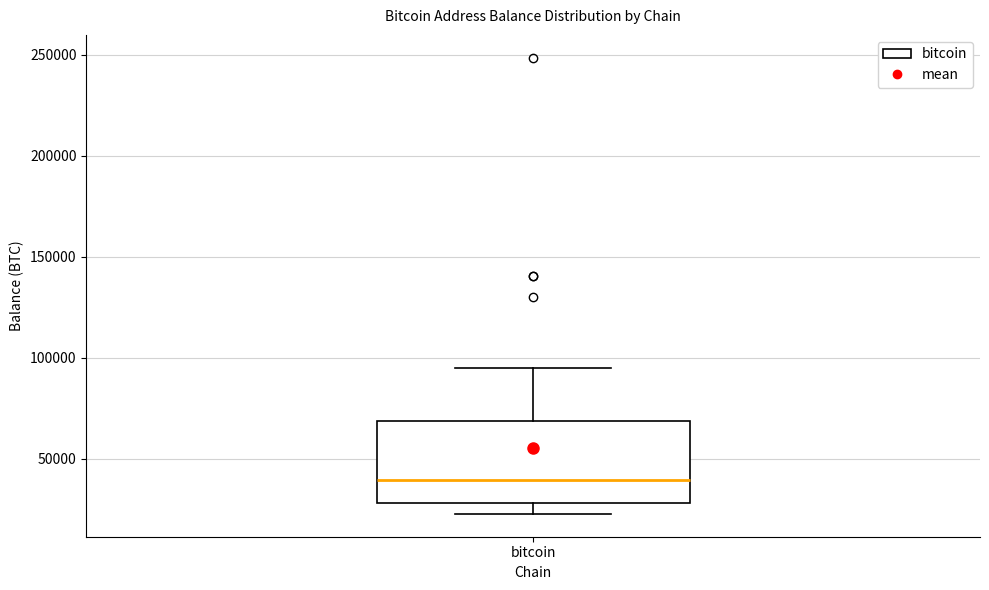

Read this box plot against the y-axis: the position of the median line, the range covered by the box, and the ends of both whiskers. The values are not printed on the chart, so give them approximately, as read against the axis.

median 40000, box 30000 to 70000, whiskers 25000 to 95000